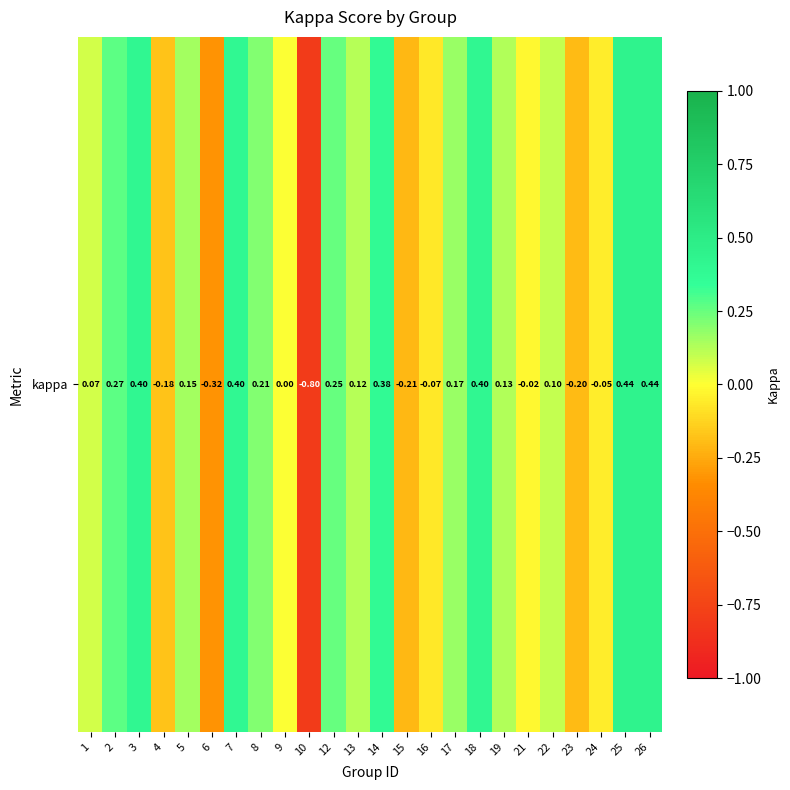

Which has a higher value, 26 or 6?

26